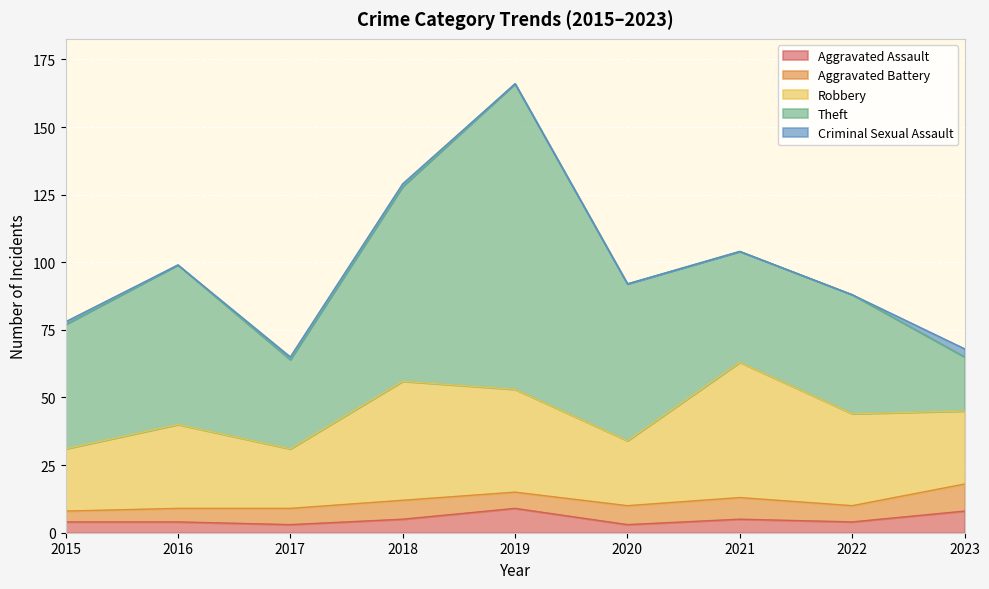

At which label does Theft first exceed 46?

2016